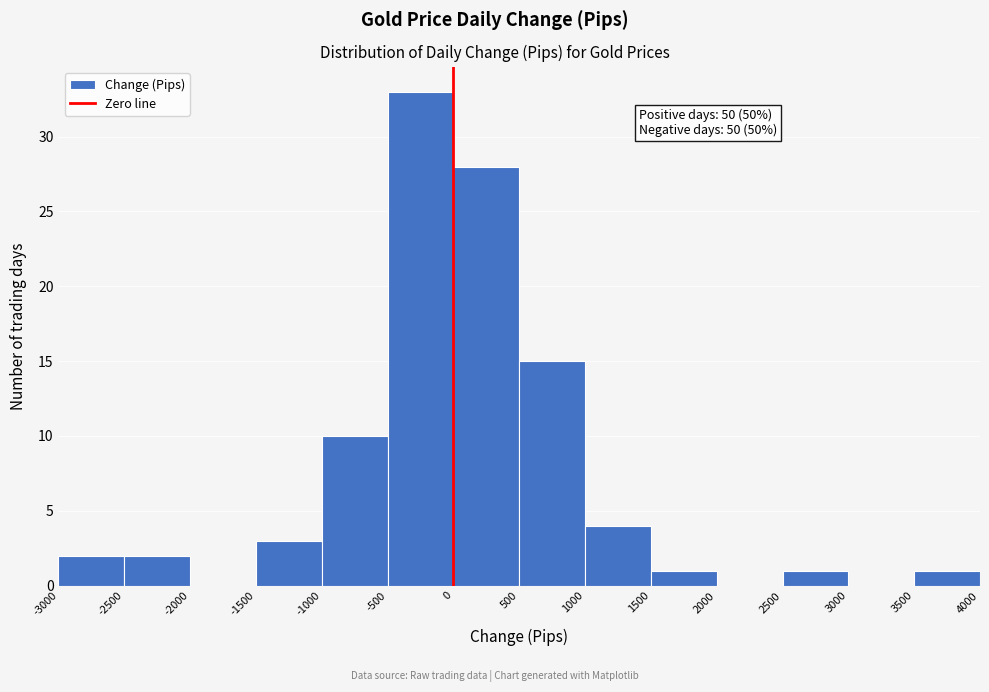

Over which range of the x-axis is the bar tallest?

-500 to 0